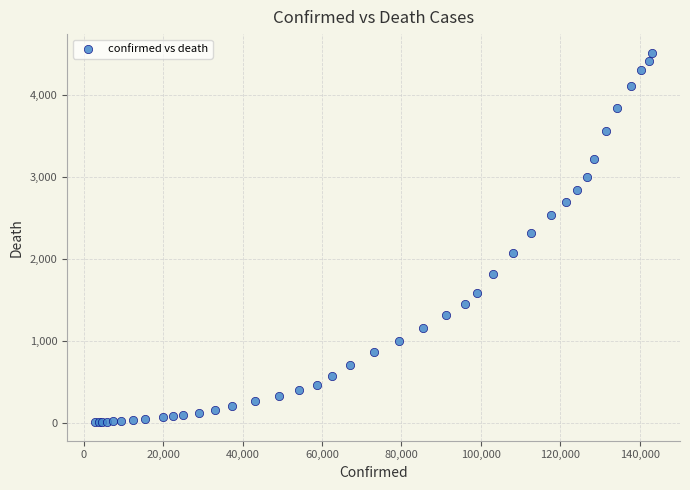

What Y value in the scatter plot is closest to 2260?

2312